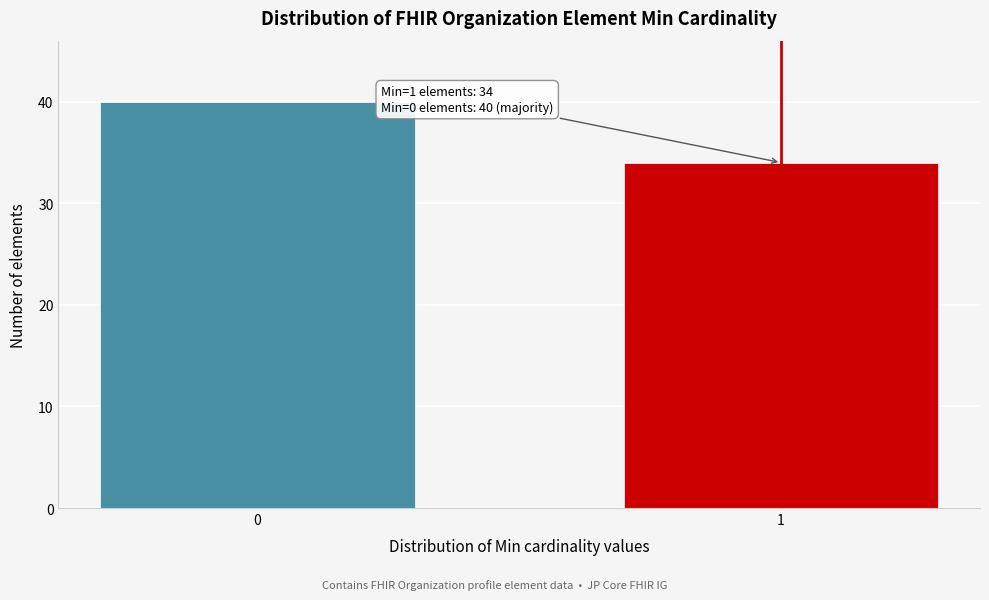

Reading left to right, list all the values displayed in this chart.

0=40	1=34